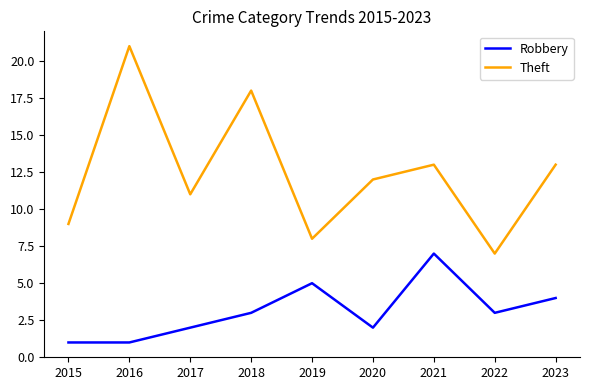

Where does the Theft series first go above 12?

2016